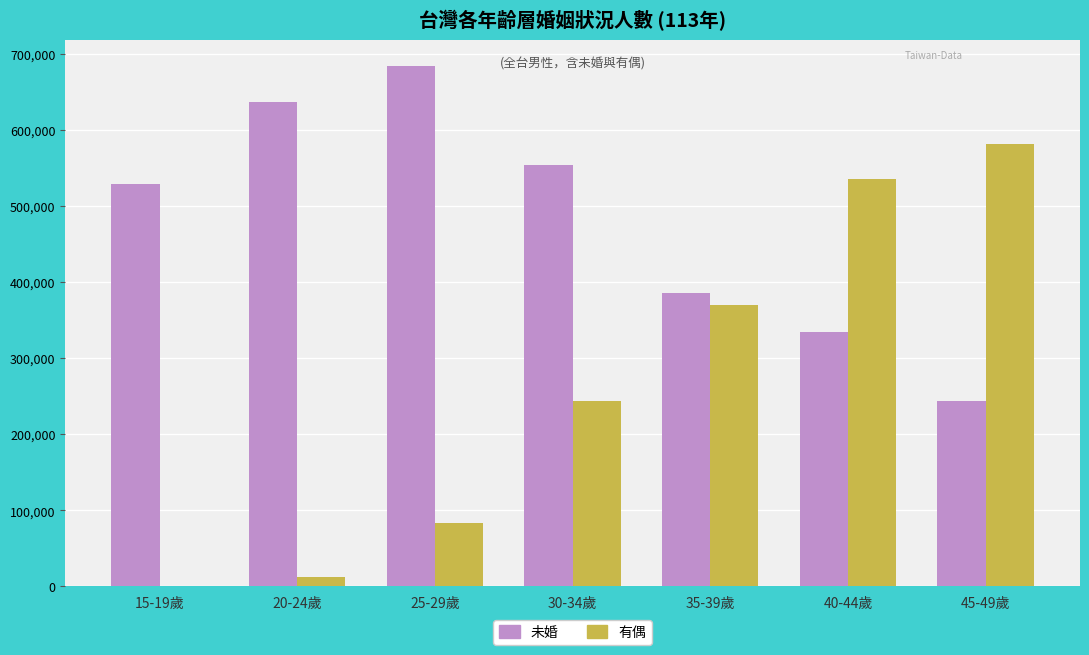

Which category has the highest value in the 有偶 series?

45-49歲